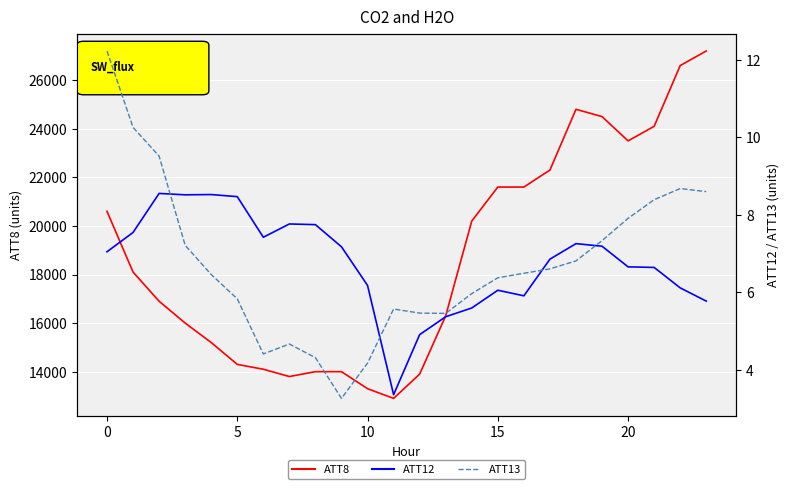

The ATT13 series shows 4.2 at 10. True or false?

True